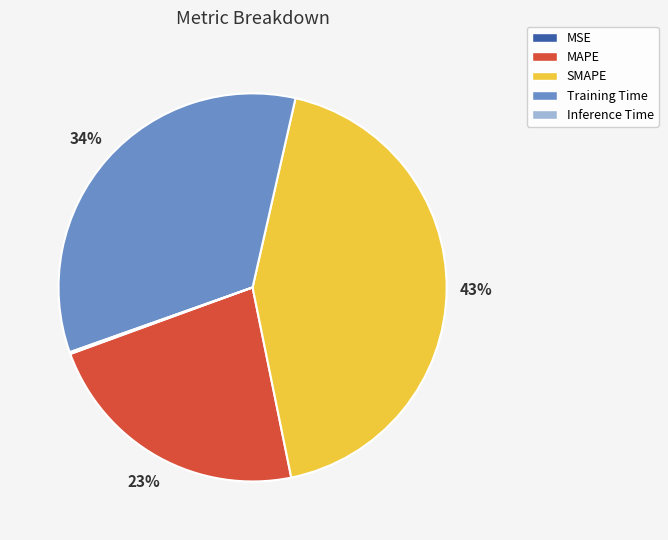

To the nearest percent, what percentage of the pie is MAPE?

23%